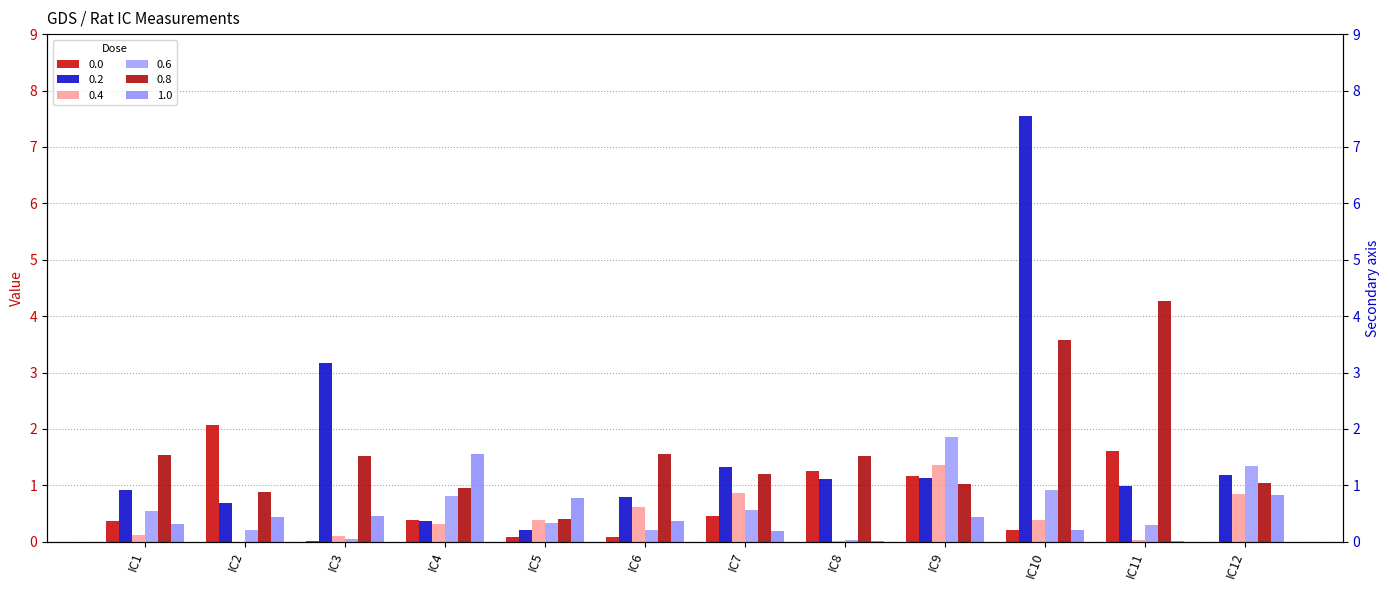

Reading left to right, transcribe all the data shown in this chart.

0.0: IC1=0.4	IC2=2.1	IC3=0.0	IC4=0.4	IC5=0.1	IC6=0.1	IC7=0.5	IC8=1.3	IC9=1.2	IC10=0.2	IC11=1.6	IC12=0.0
0.2: IC1=0.9	IC2=0.7	IC3=3.2	IC4=0.4	IC5=0.2	IC6=0.8	IC7=1.3	IC8=1.1	IC9=1.1	IC10=7.5	IC11=1.0	IC12=1.2
0.4: IC1=0.1	IC2=0.0	IC3=0.1	IC4=0.3	IC5=0.4	IC6=0.6	IC7=0.9	IC8=0.0	IC9=1.4	IC10=0.4	IC11=0.0	IC12=0.8
0.6: IC1=0.6	IC2=0.2	IC3=0.0	IC4=0.8	IC5=0.3	IC6=0.2	IC7=0.6	IC8=0.0	IC9=1.9	IC10=0.9	IC11=0.3	IC12=1.3
0.8: IC1=1.5	IC2=0.9	IC3=1.5	IC4=0.9	IC5=0.4	IC6=1.6	IC7=1.2	IC8=1.5	IC9=1.0	IC10=3.6	IC11=4.3	IC12=1.1
1.0: IC1=0.3	IC2=0.4	IC3=0.5	IC4=1.6	IC5=0.8	IC6=0.4	IC7=0.2	IC8=0.0	IC9=0.4	IC10=0.2	IC11=0.0	IC12=0.8